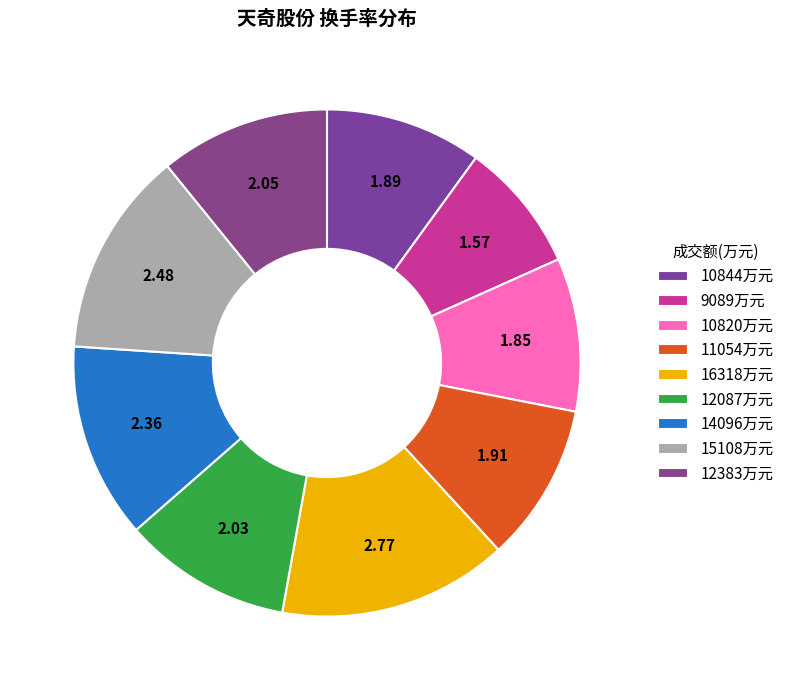

To the nearest percent, what is the average slice percentage?

11%